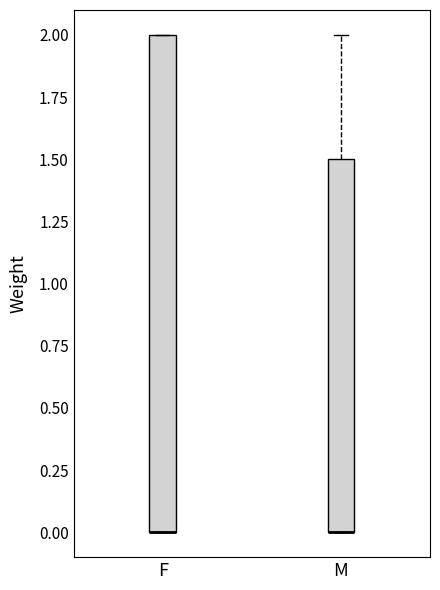

Which box is the tallest, from its lower edge to its upper edge?

F